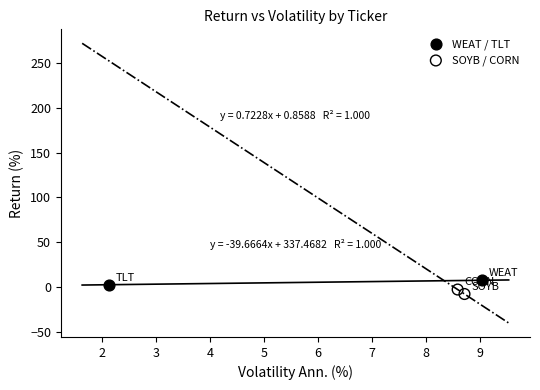

Which series reaches the maximum Y coordinate?

WEAT / TLT